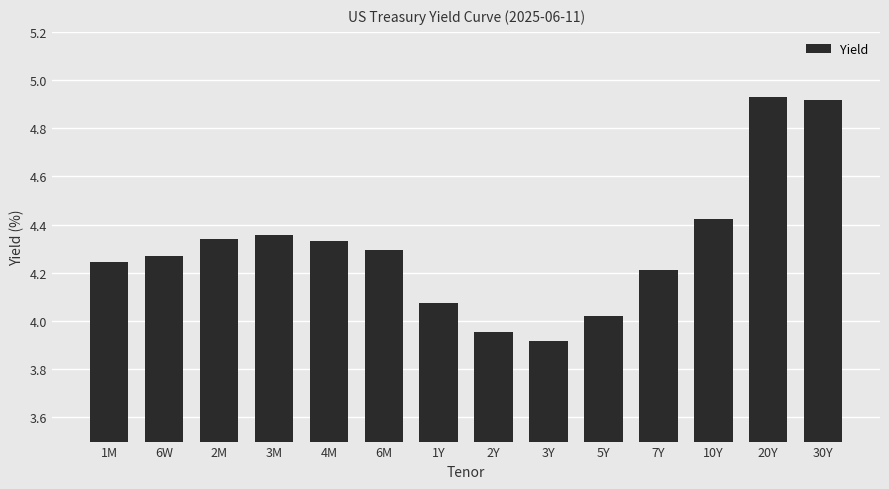

At which label is the value closest to 4?

5Y